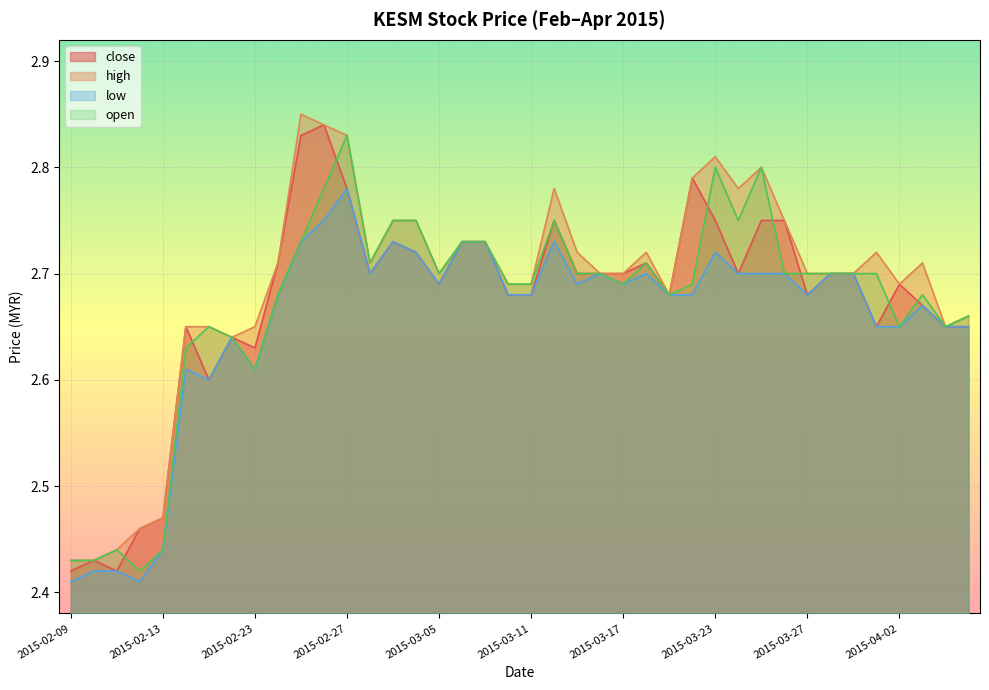

True or false: low has a value of 2.7 at 2015-03-03.

True